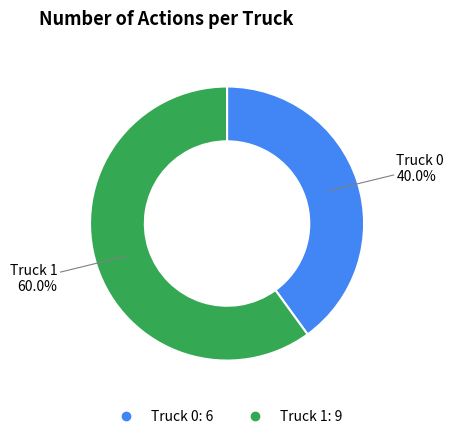

To the nearest percent, what is the combined percentage of Truck 0 and Truck 1?

100%